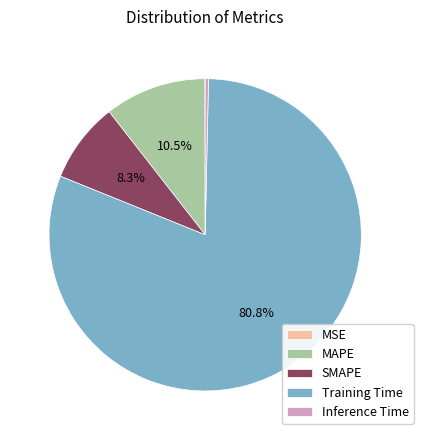

To the nearest percent, what percentage of the pie is Training Time?

81%